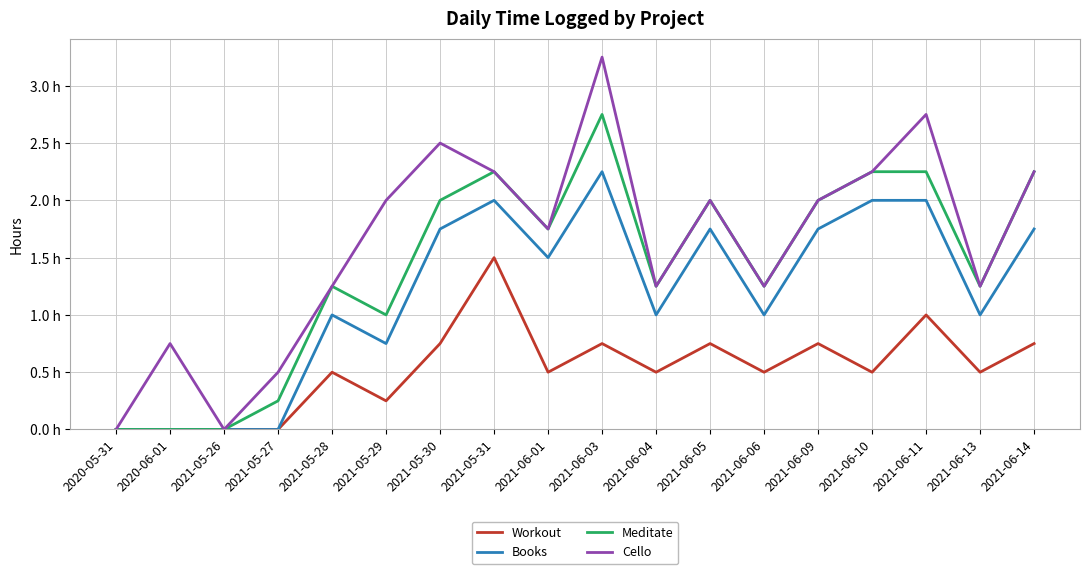

What is the total value across all series at 2021-05-31?

8.0